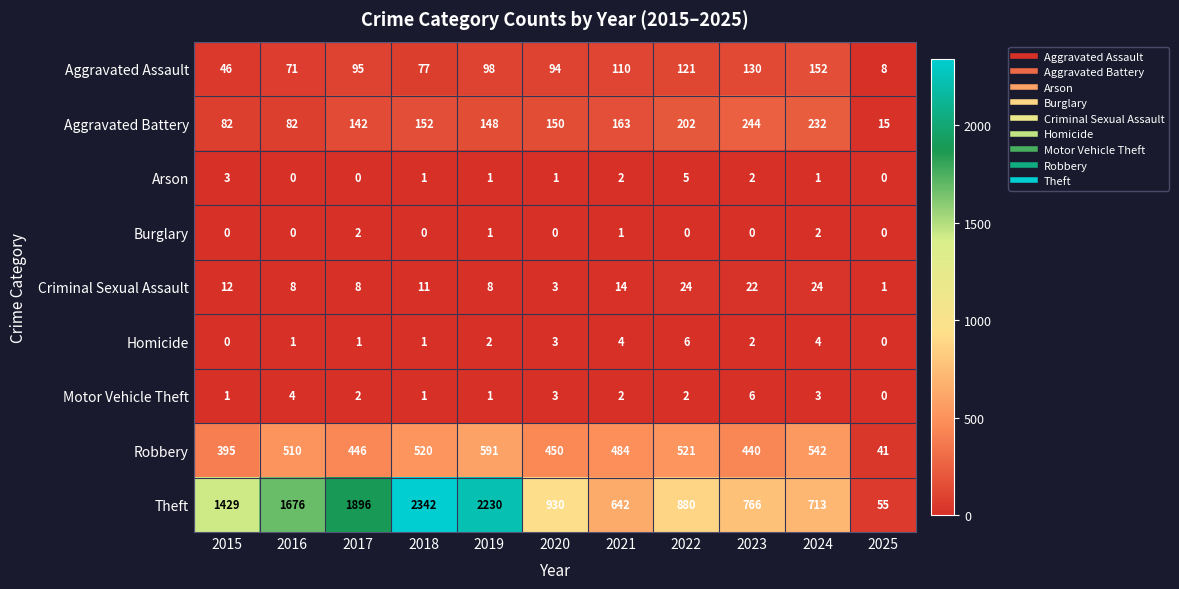

True or false: Criminal Sexual Assault has a value of 6 at 2018.

False